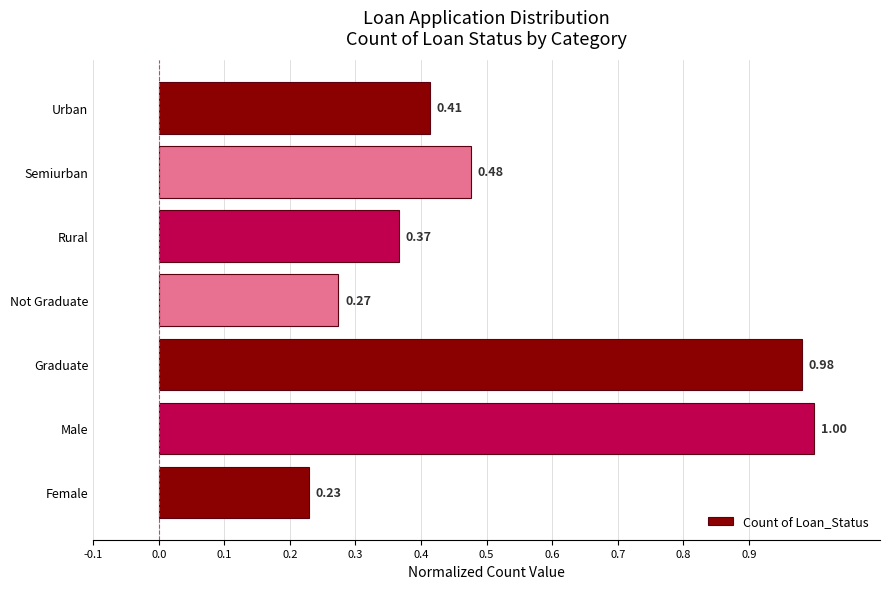

What is the difference between the maximum and second lowest values?

0.7